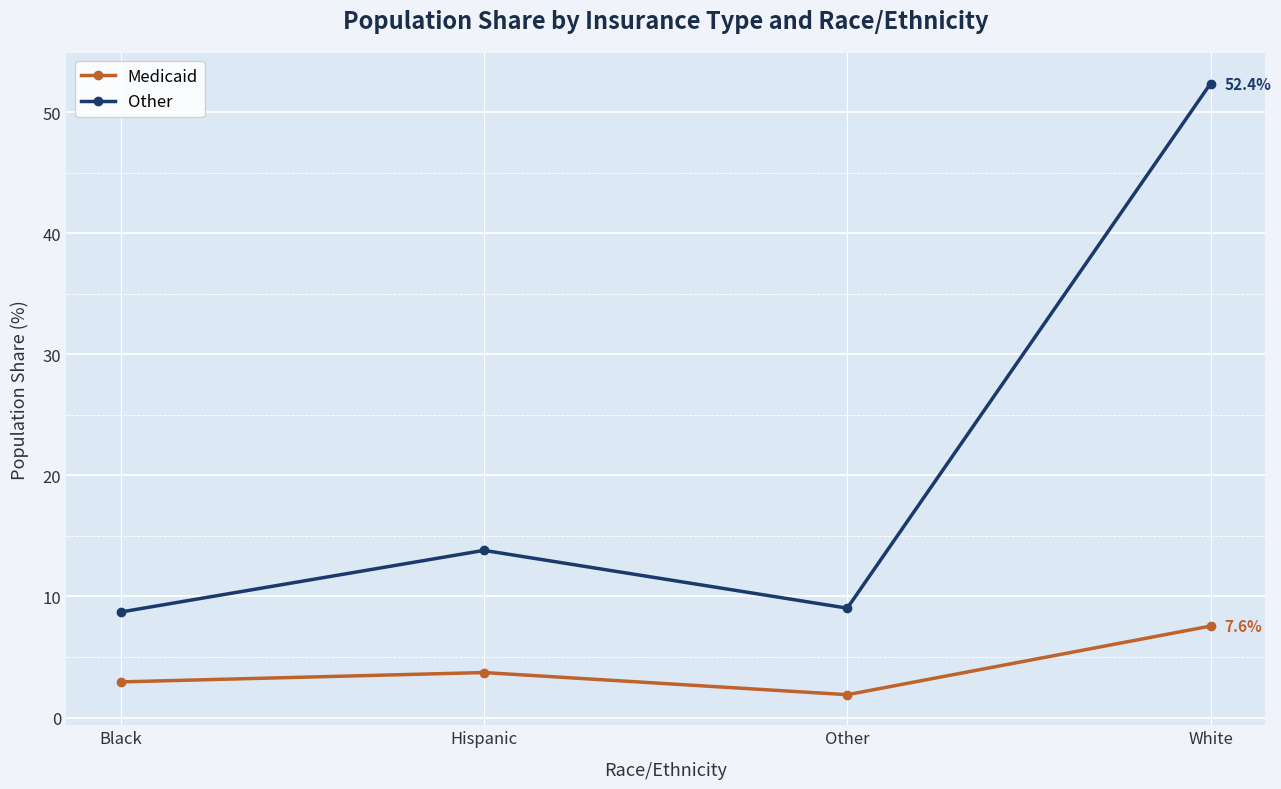

Does the chart have visible grid lines?

Yes